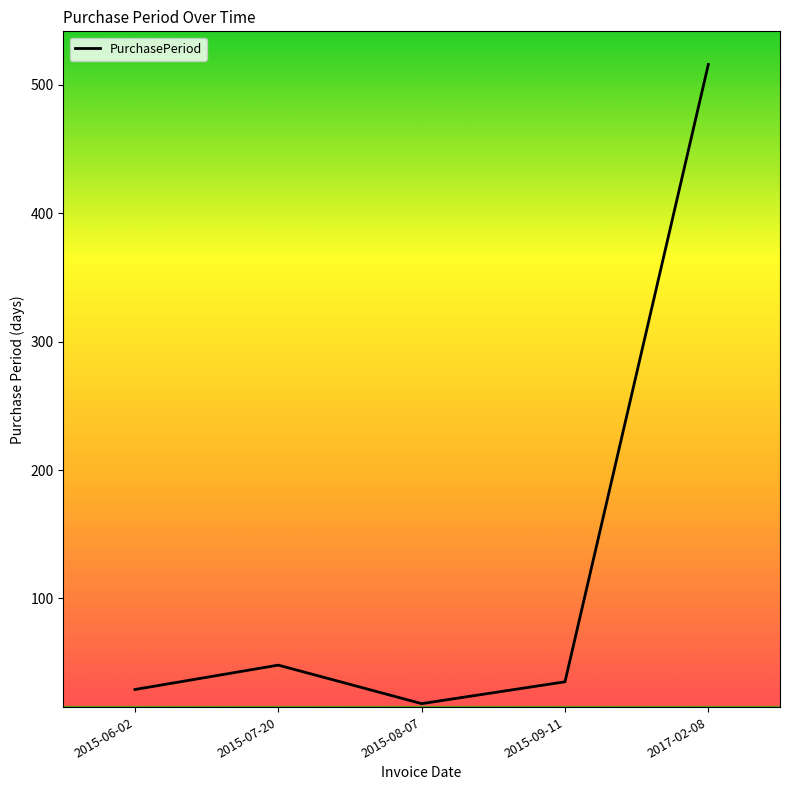

True or false: the data has more than 0 interior local peaks.

True